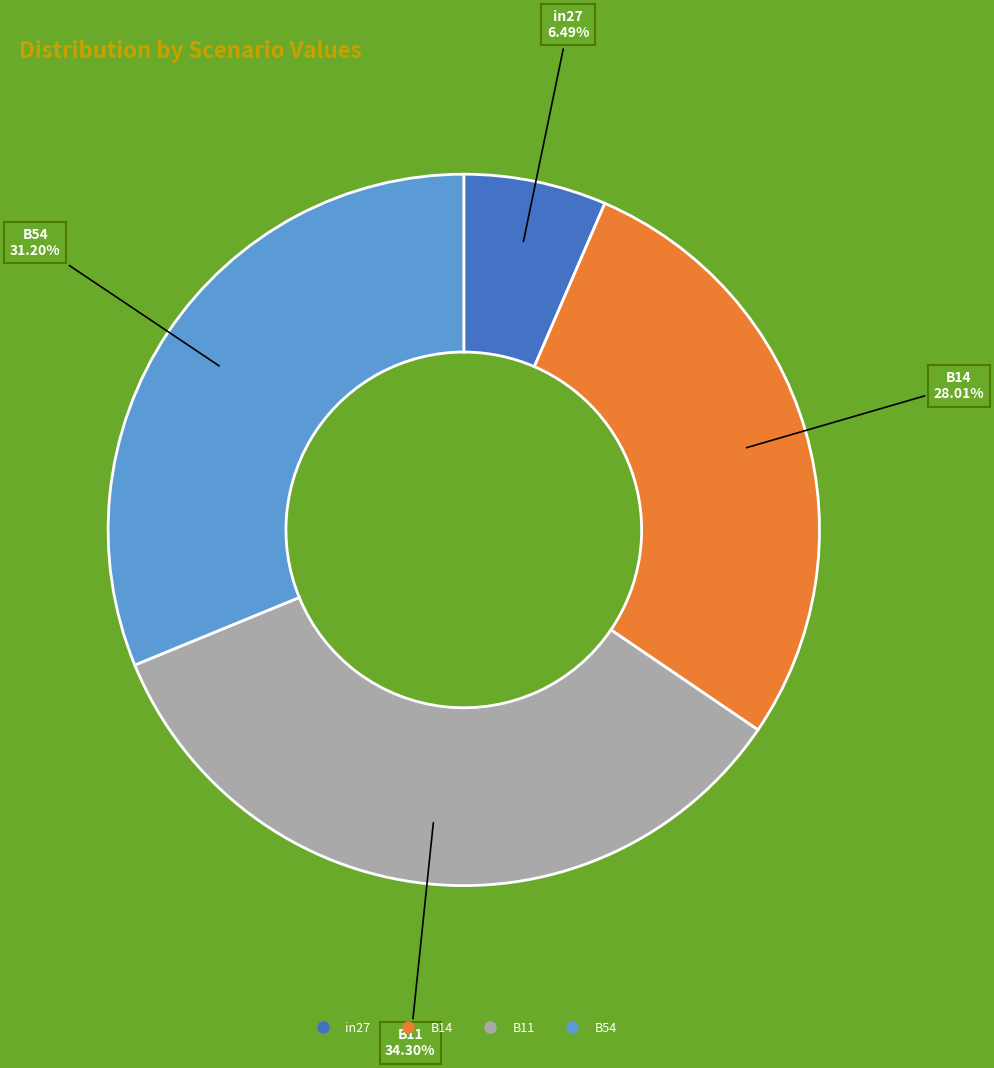

Count the number of slices in the pie.

4